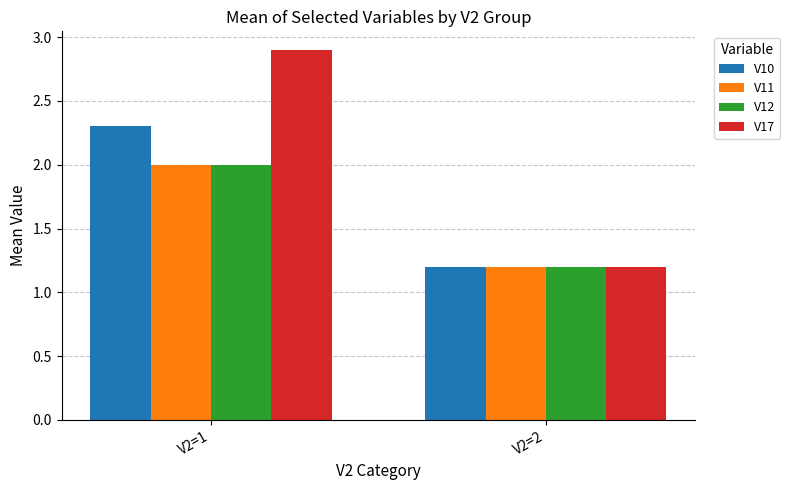

Which label corresponds to the largest value in the chart?

V2=1